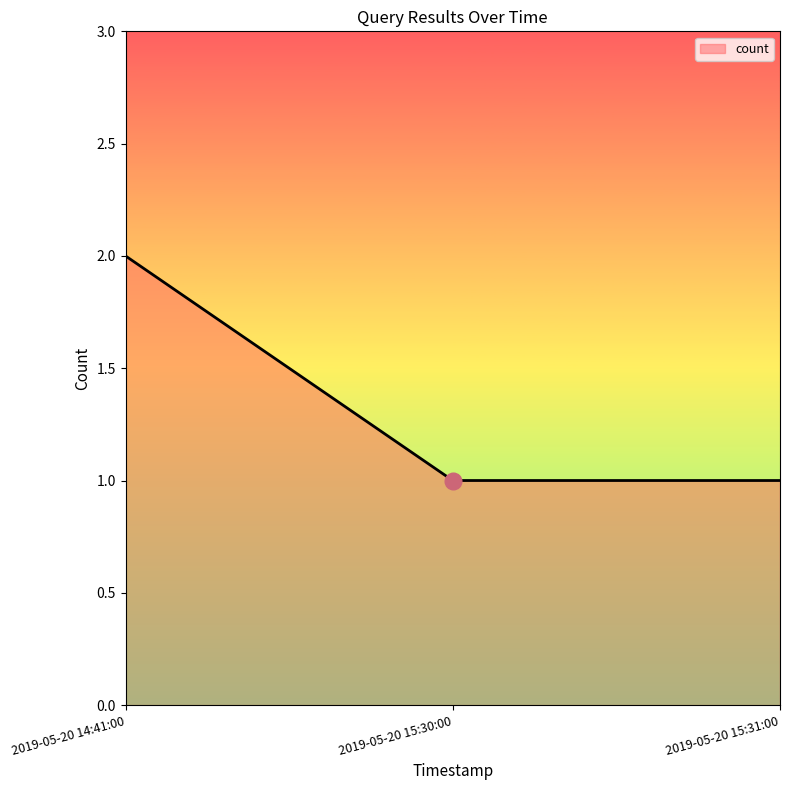

What is the sum of the values at 2019-05-20 15:31:00 and 2019-05-20 14:41:00?

3